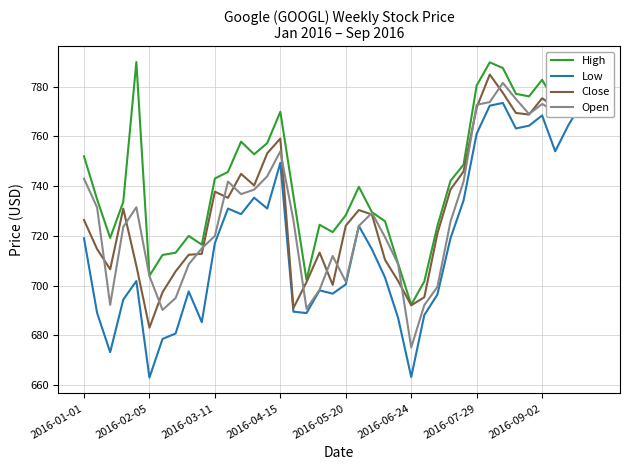

What is the total value across all series at 11?

2953.9